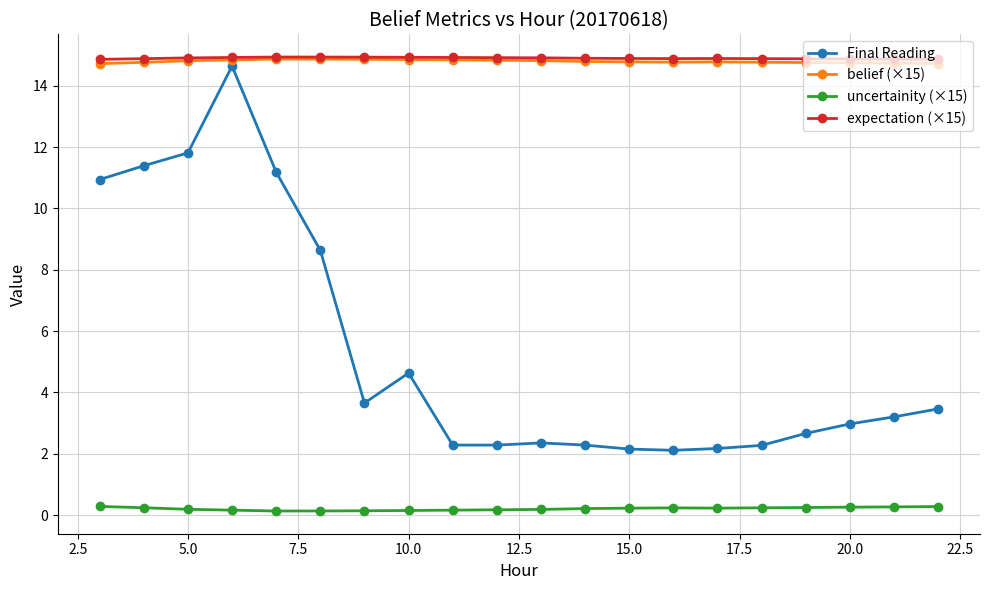

True or false: expectation (×15) and uncertainity (×15) cross at least once.

False